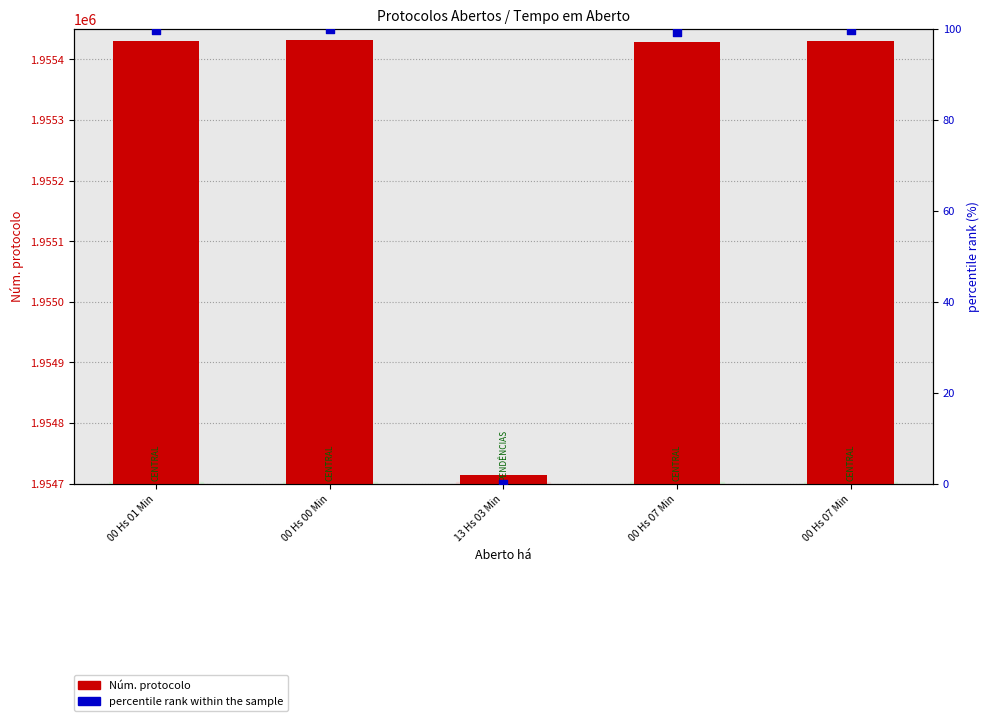

Which series has the largest total across all categories?

Núm. protocolo